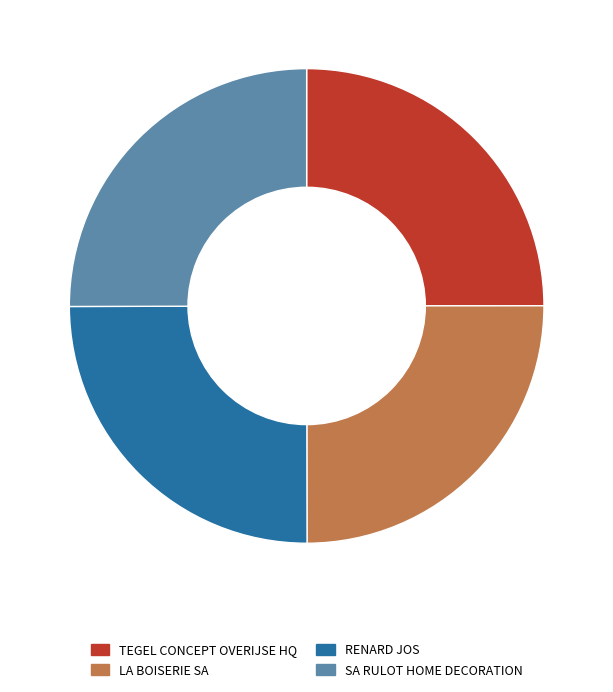

Approximately how many times larger is the value at SA RULOT HOME DECORATION compared to RENARD JOS?

1.0